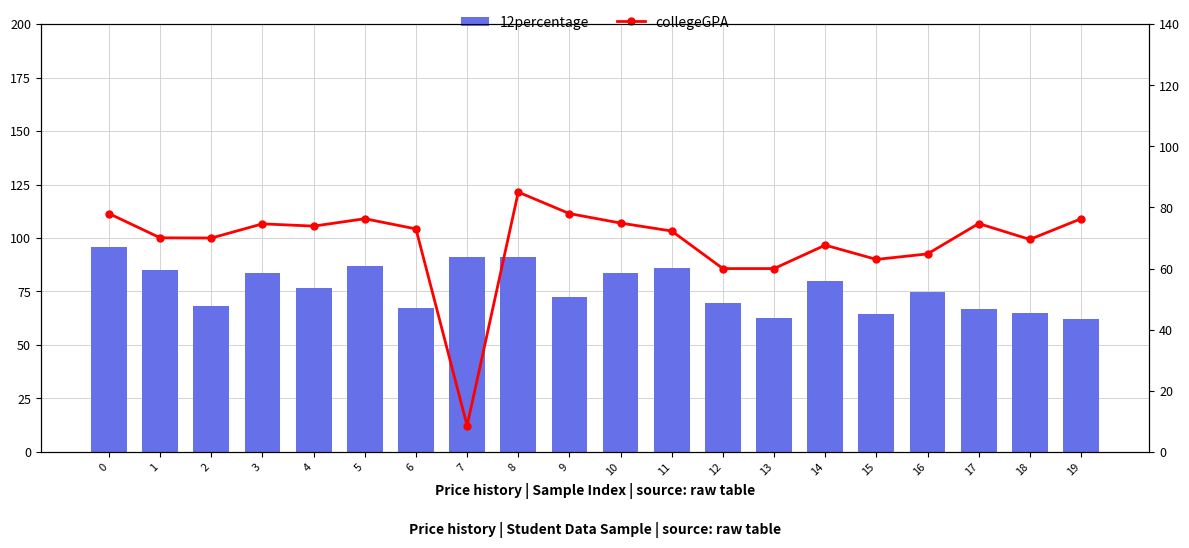

Where is collegeGPA nearest to the value 46?

12